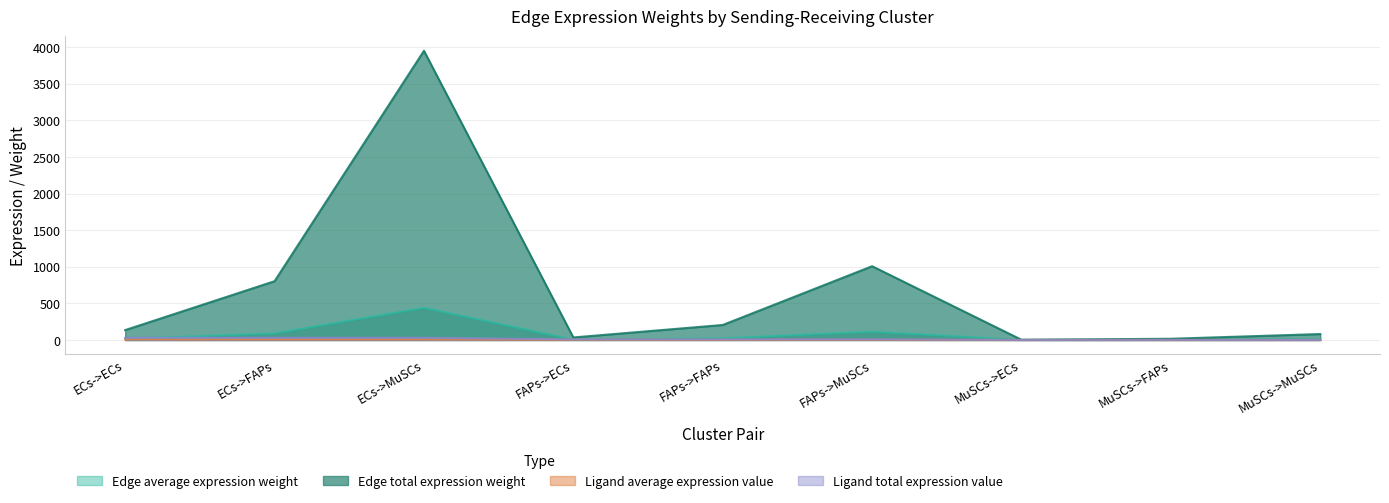

True or false: Edge total expression weight has more than 2 interior local peaks.

False